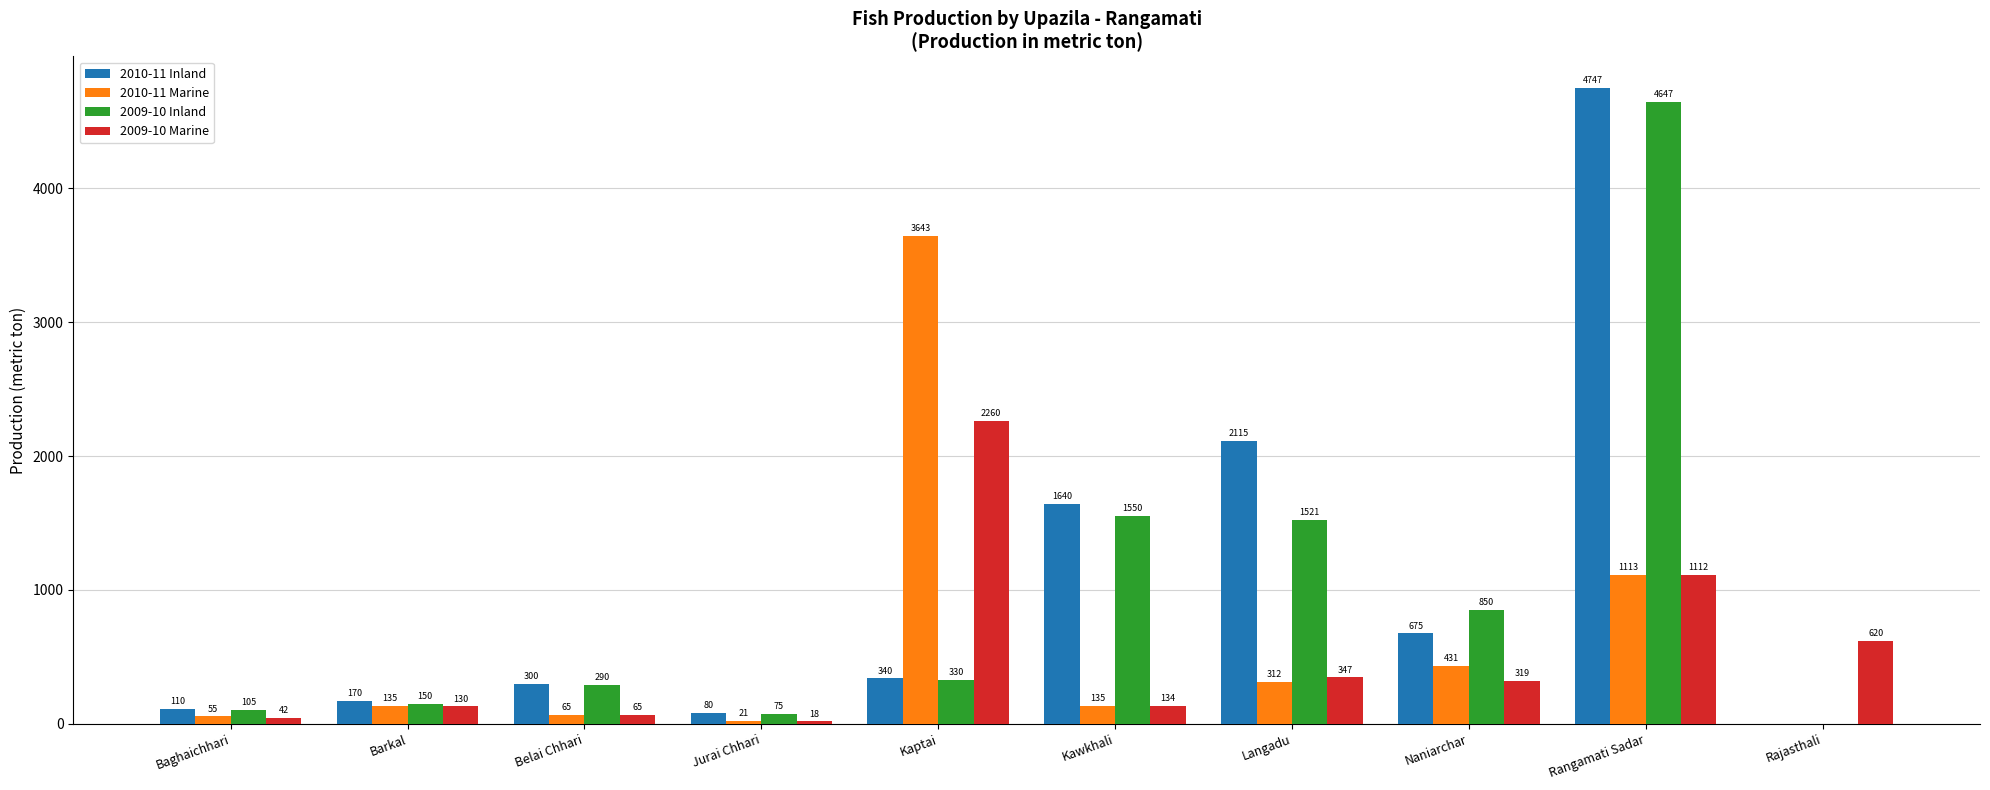

What is the total value across all series at Jurai Chhari?

194